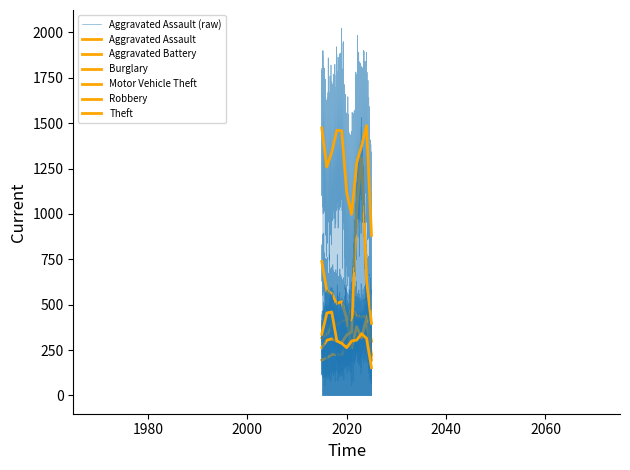

Does the chart display data point markers on the line(s)?

No